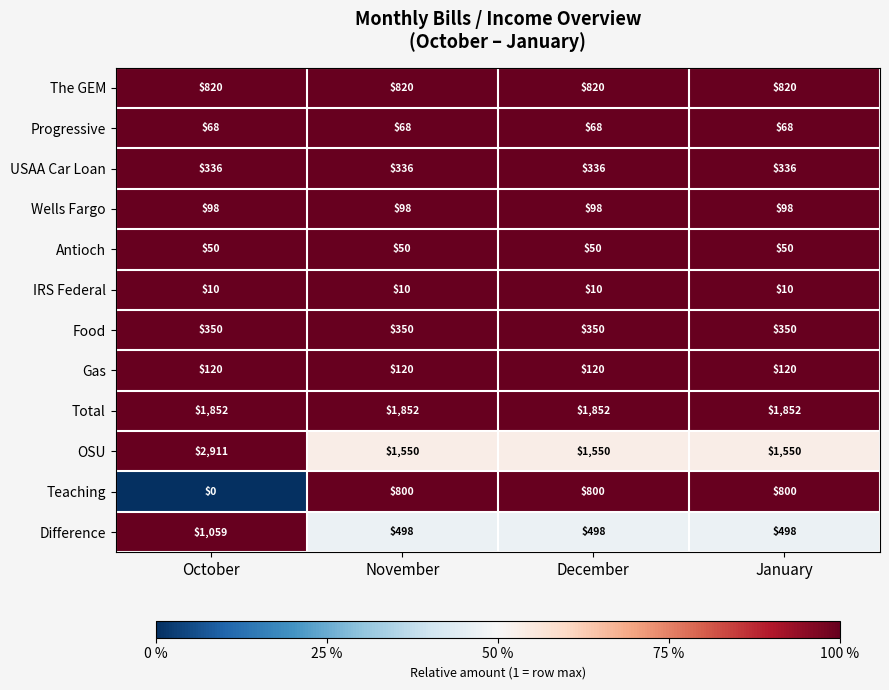

Which series has the largest range (max minus min)?

OSU